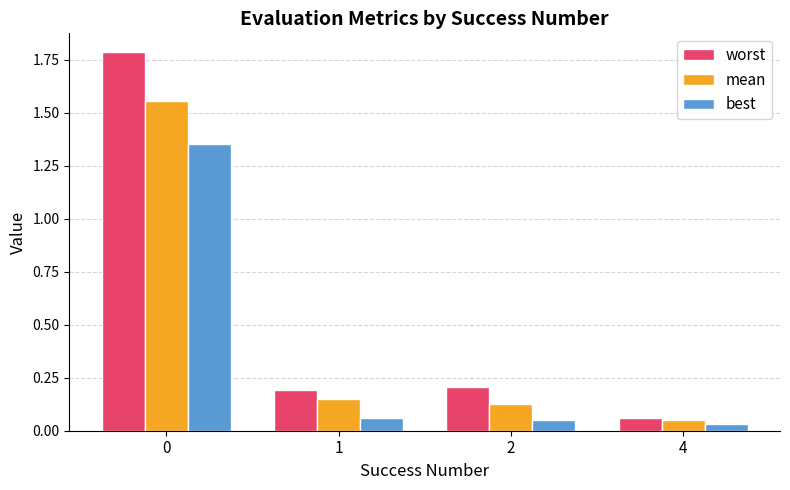

List the series in order of their overall mean, highest first.

worst, mean, best